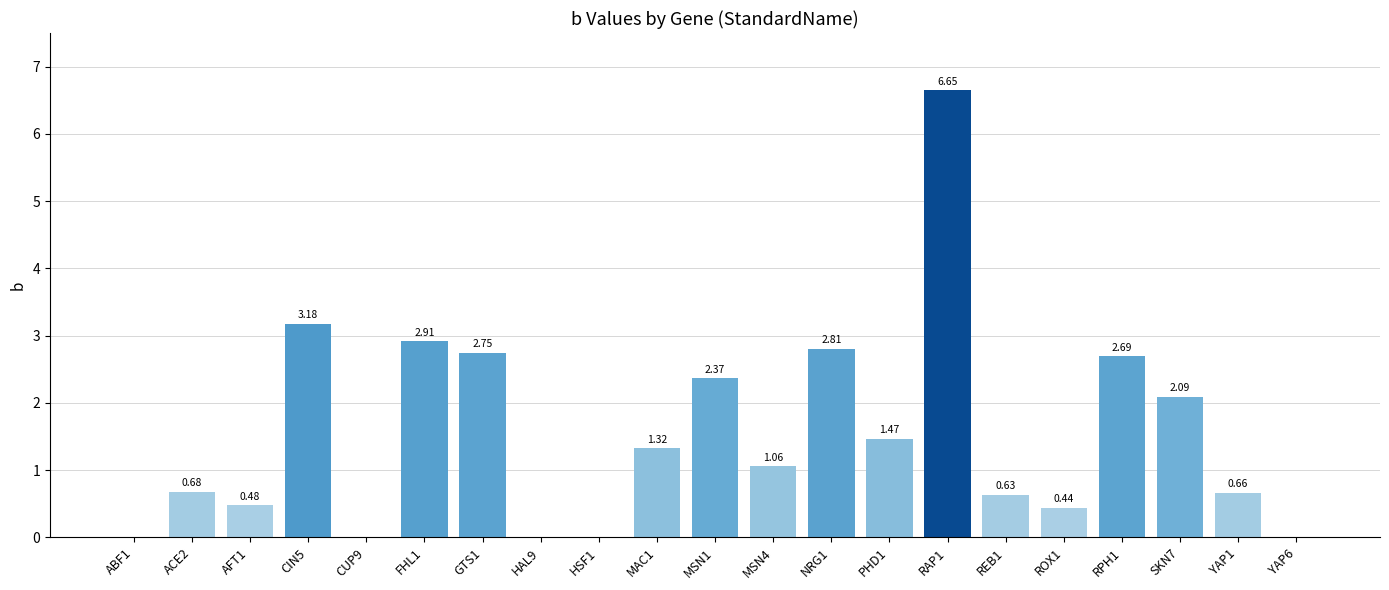

Are the bars grouped side by side (vs. stacked)?

No